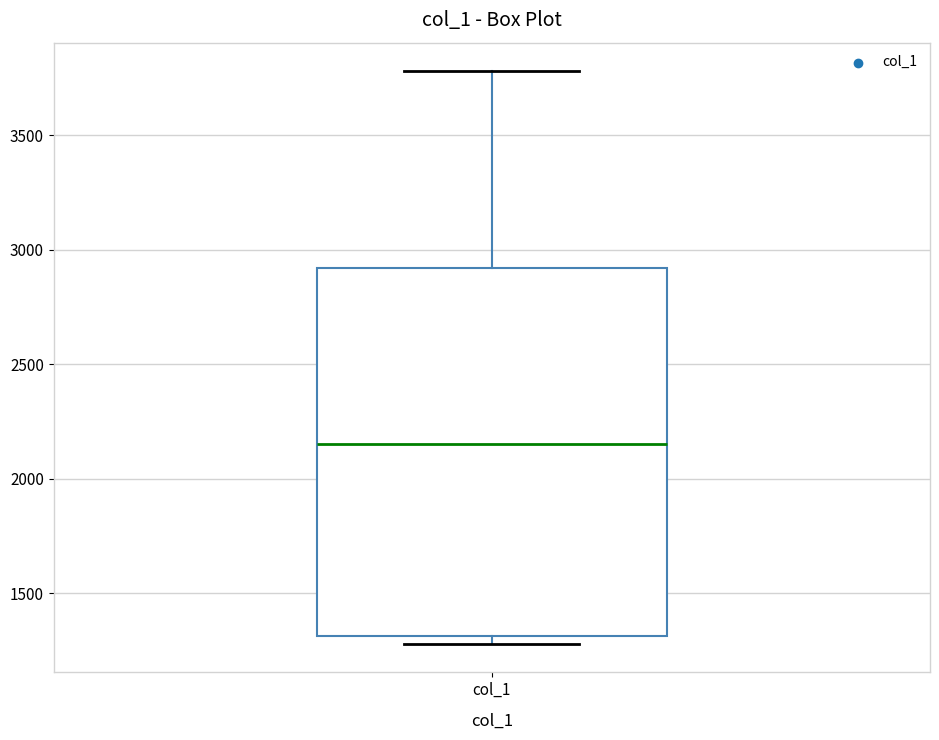

Read this box plot against the y-axis: the position of the median line, the range covered by the box, and the ends of both whiskers. The values are not printed on the chart, so give them approximately, as read against the axis.

median 2150, box 1300 to 2900, whiskers 1300 (just below the box's lower edge) to 3800